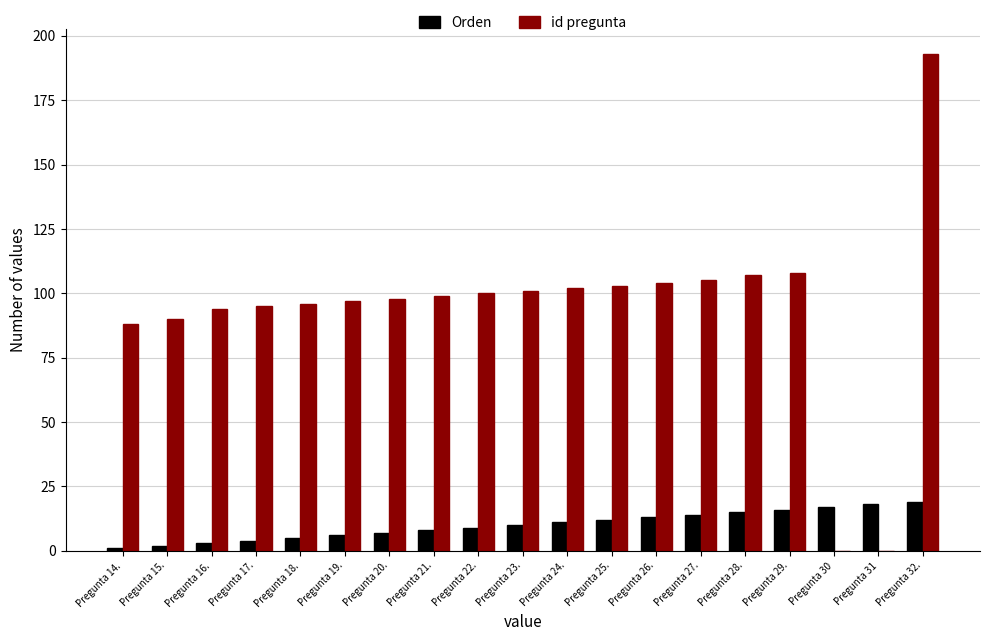

Which series changed the most between Pregunta 16. and Pregunta 32.?

id pregunta